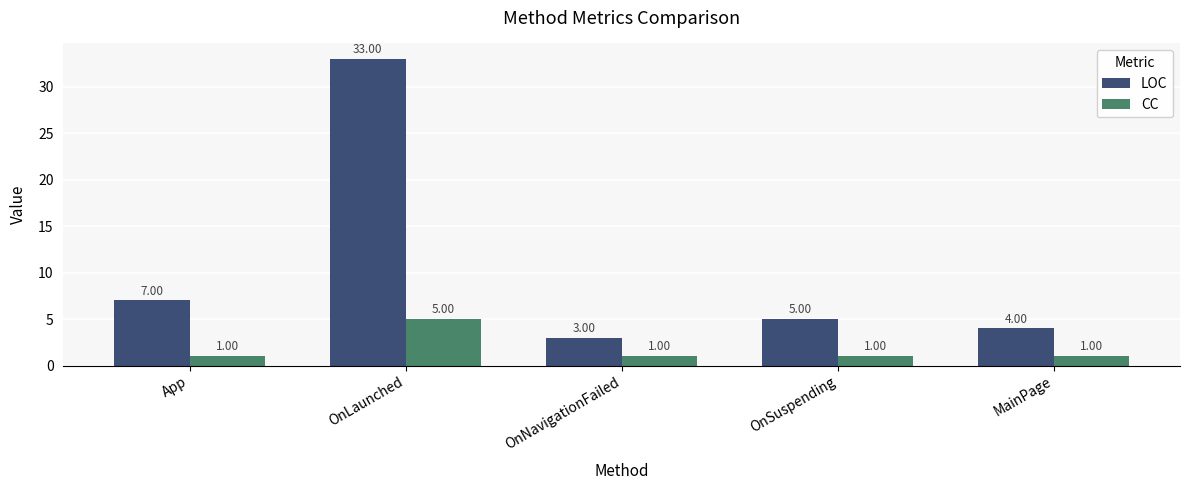

Reading left to right, list all the values displayed in this chart.

LOC: 7	33	3	5	4
CC: 1	5	1	1	1